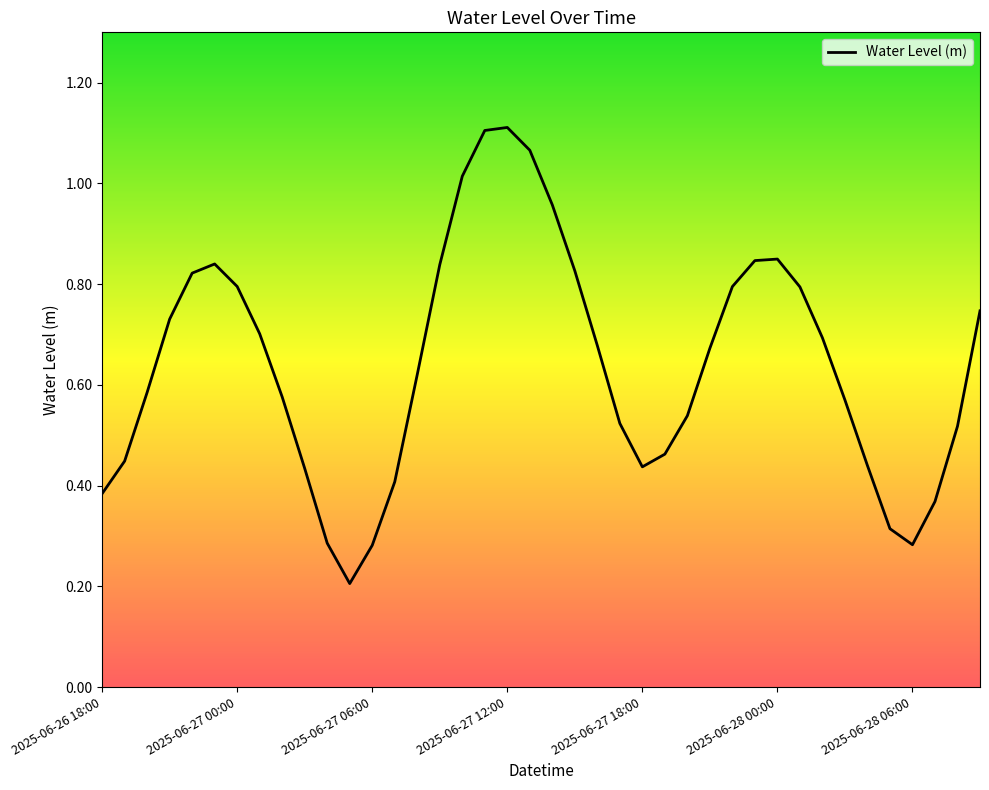

True or false: the data shows 0.2 at 2025-06-27 18:00.

False